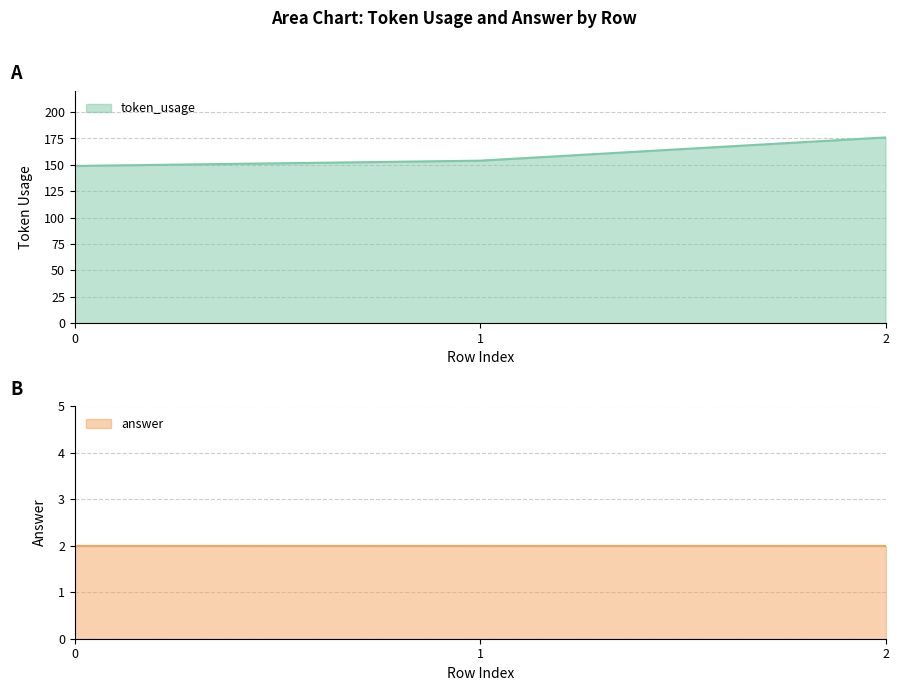

Approximately how many times larger is the value at 2 compared to 0?

1.2